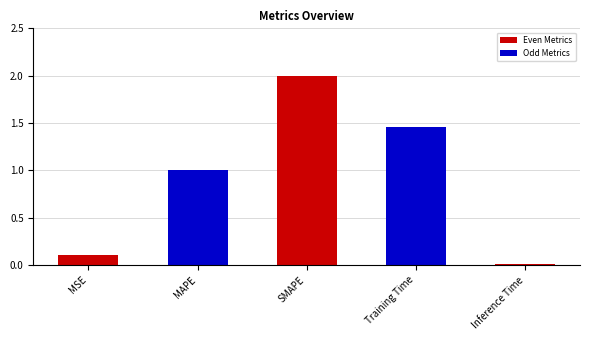

The value at MAPE is 1.0. True or false?

True